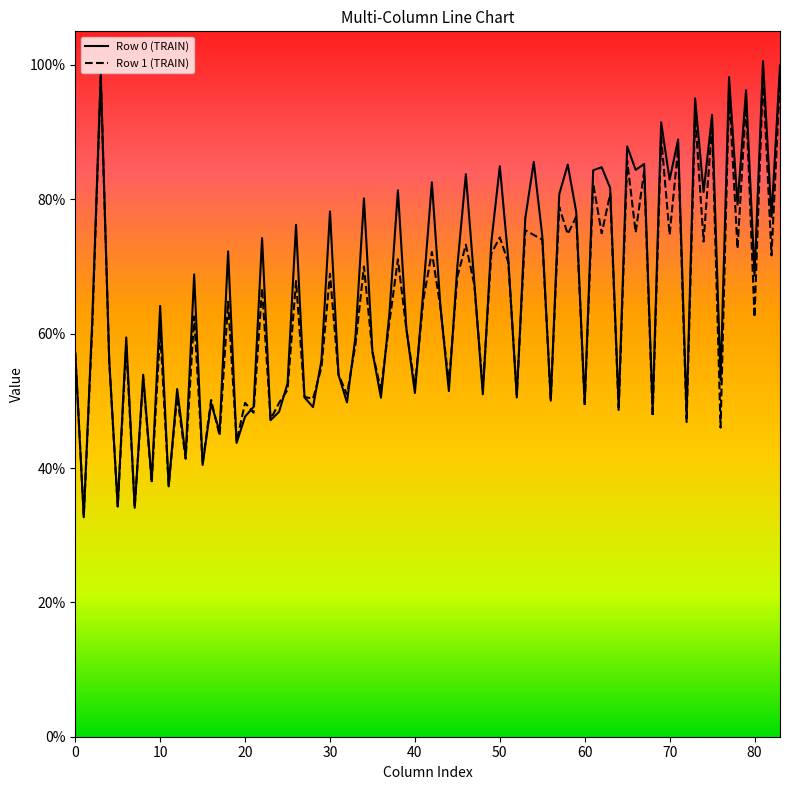

What is the minimum value for Row 1 (TRAIN)?

32.8